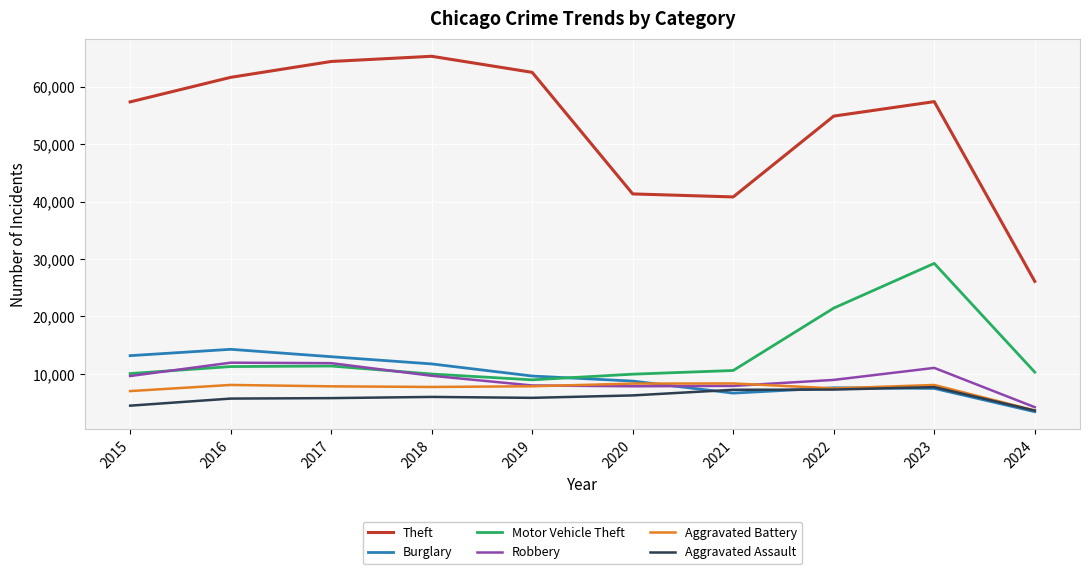

How many categories are shown in the chart?

10